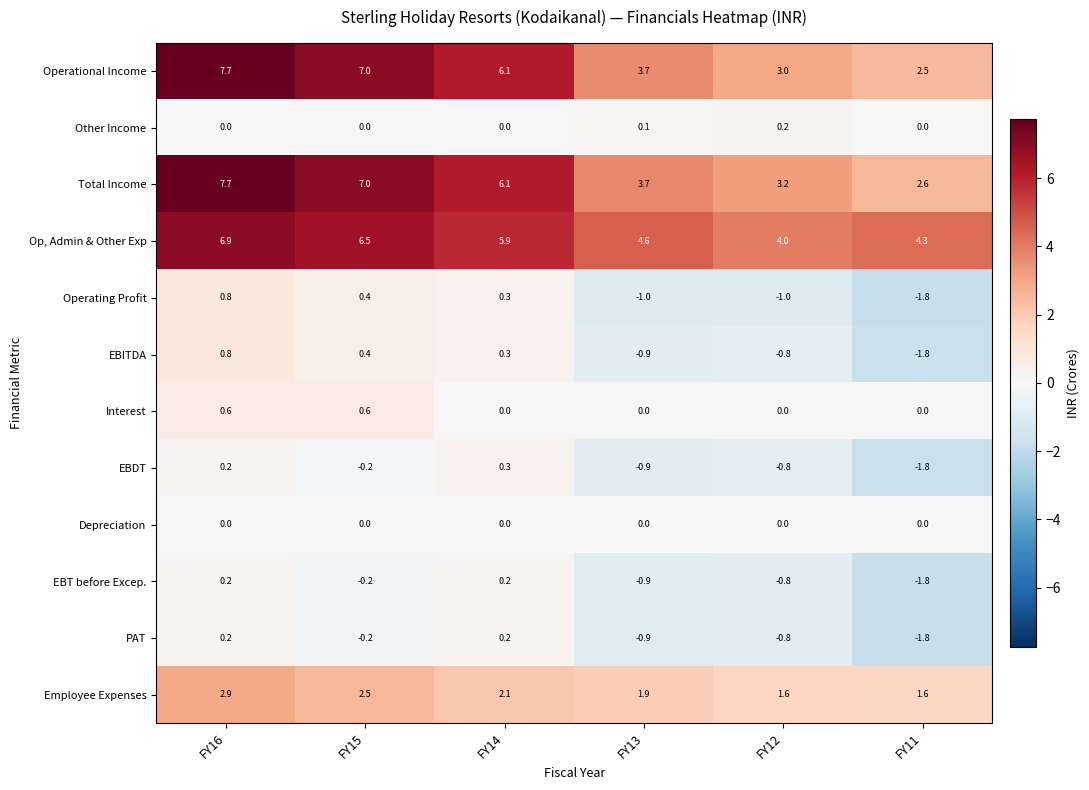

What is the difference between the highest and lowest values at FY16?

7.7